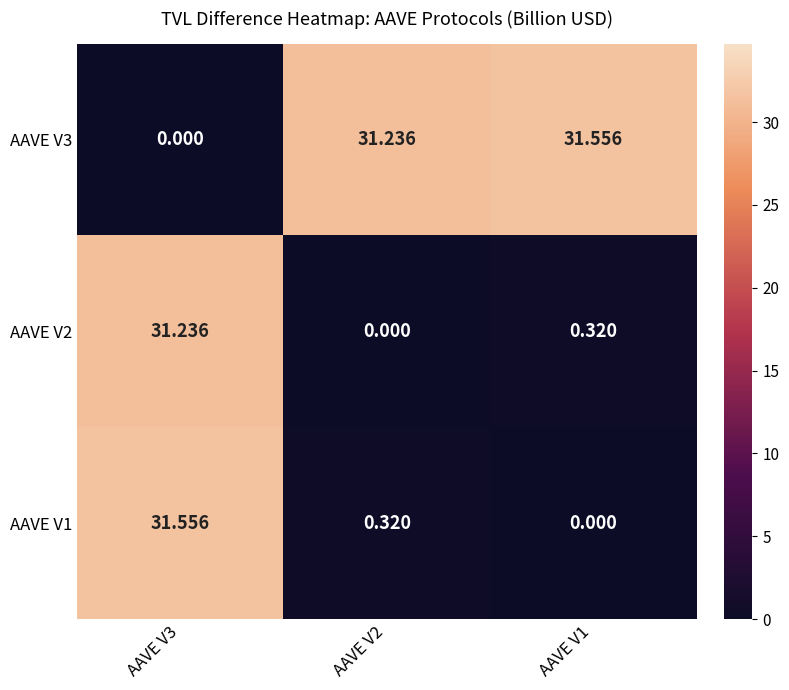

At which category is the sum across all series the highest?

AAVE V3